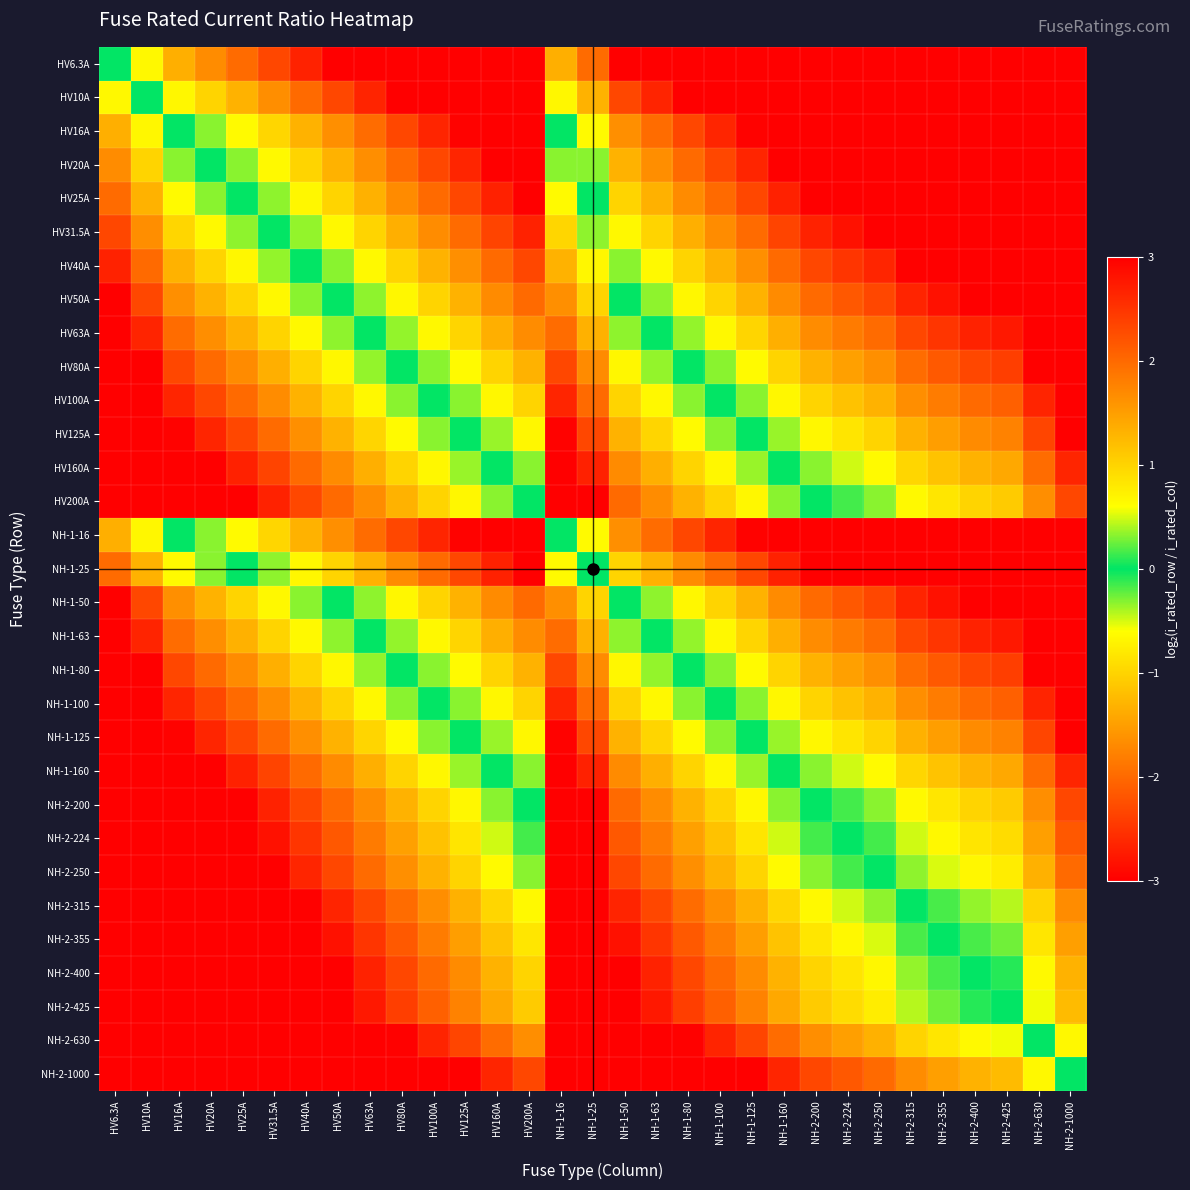

At how many categories does at least one series exceed 1?

29